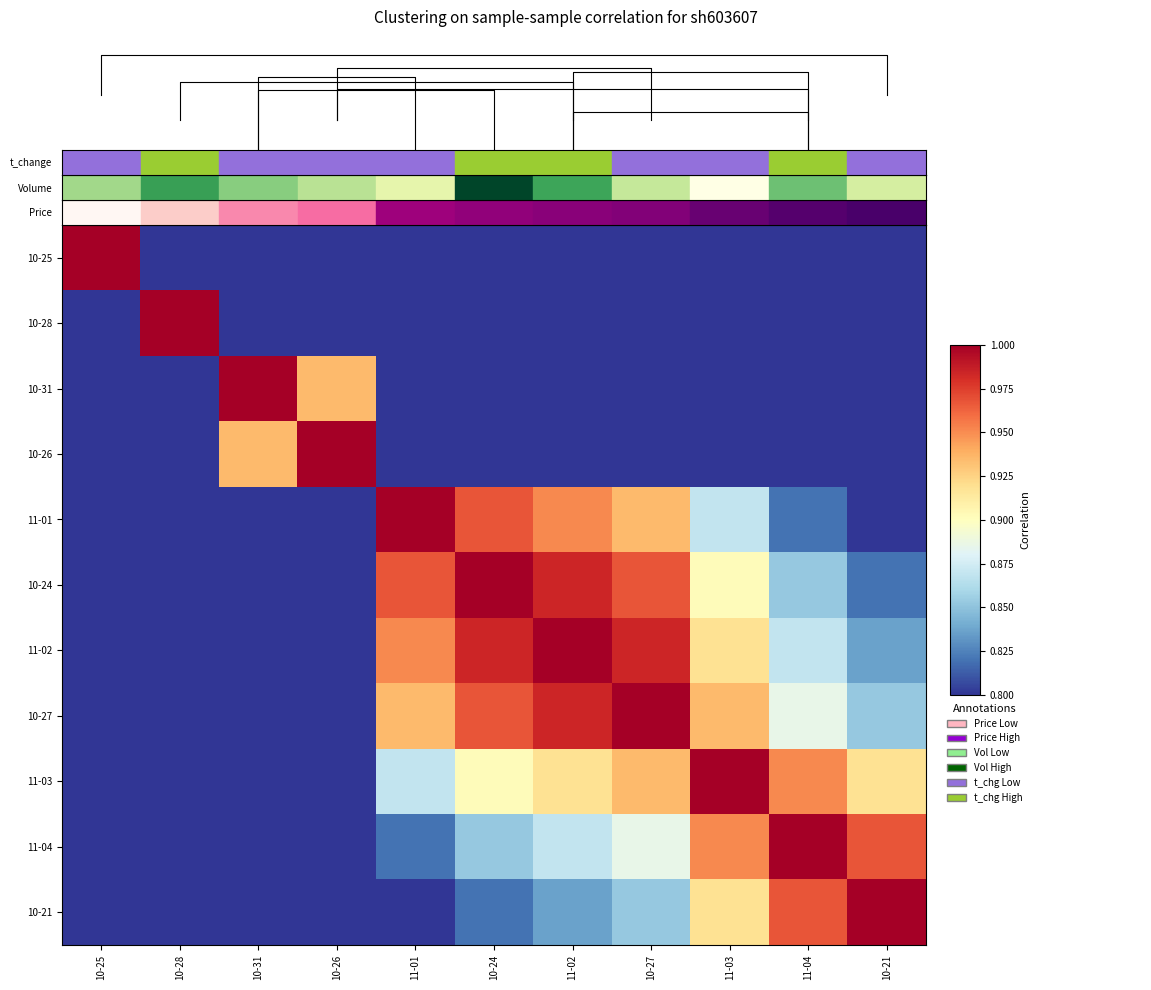

What is the maximum value shown in the chart?

1.0